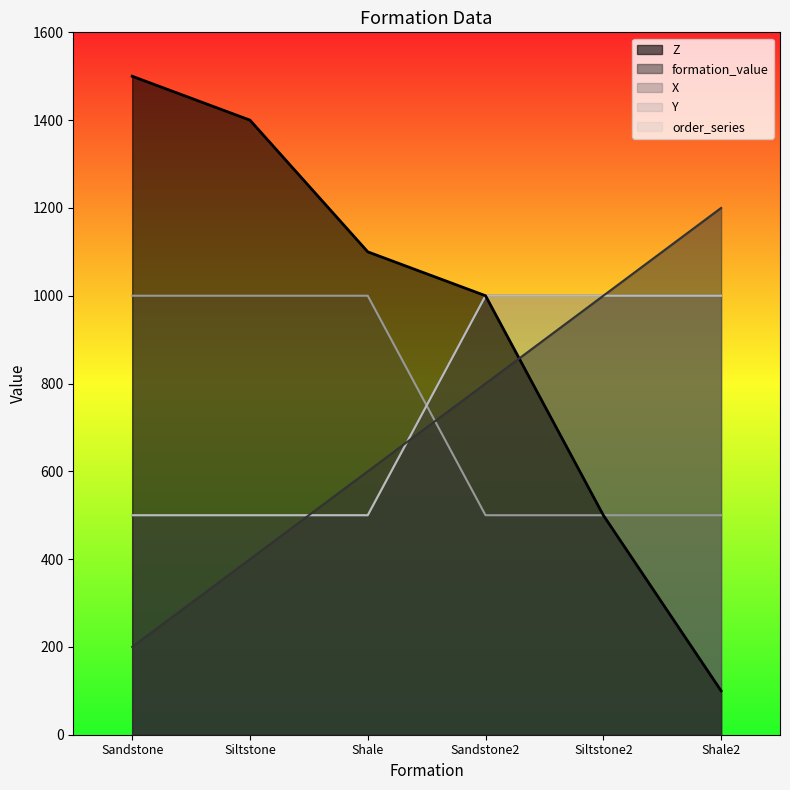

What is the difference between the second highest and minimum values in the X series?

500